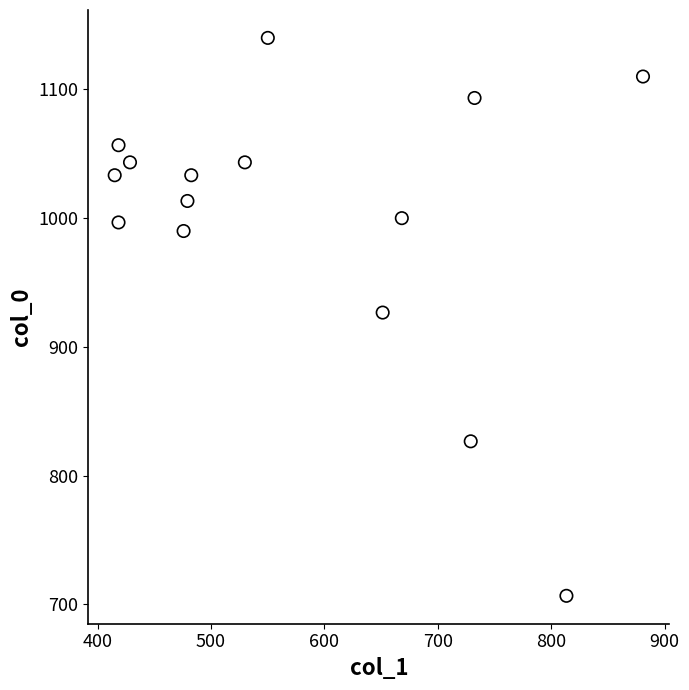

What is the range of X values (max minus min)?

465.8